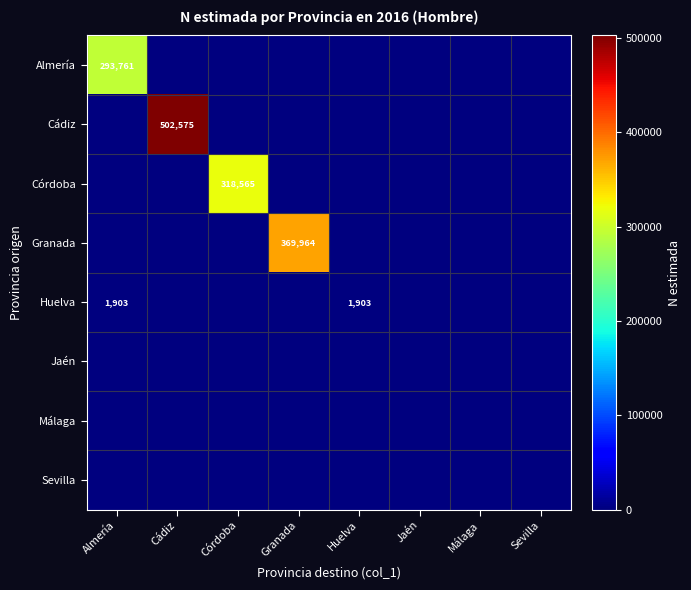

The Huelva series shows 959 at Almería. True or false?

False